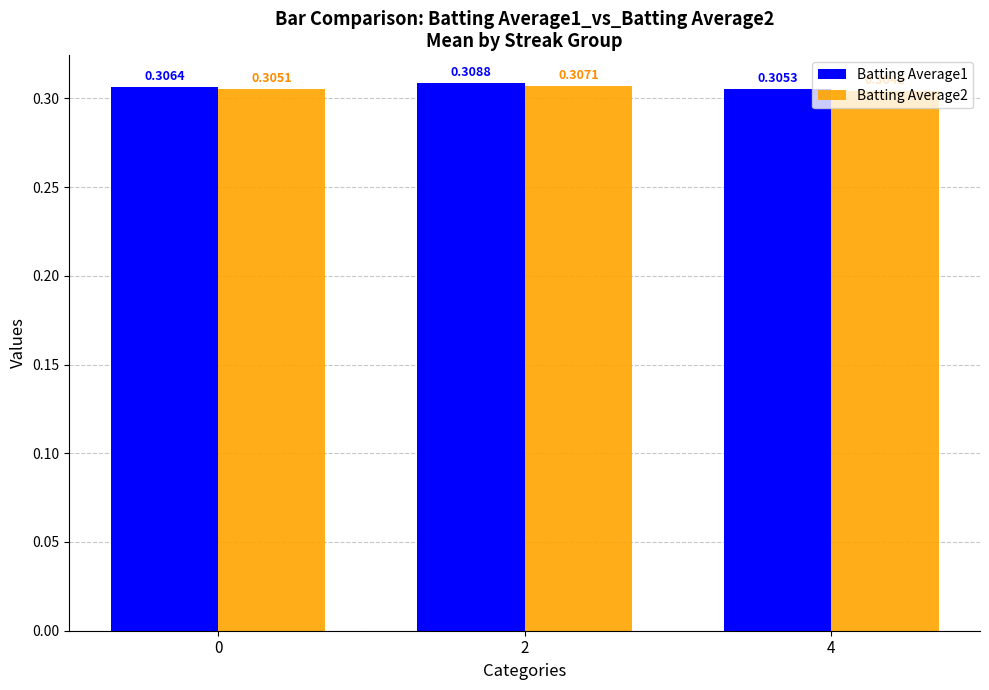

What is the sum of all Batting Average1 values?

0.9